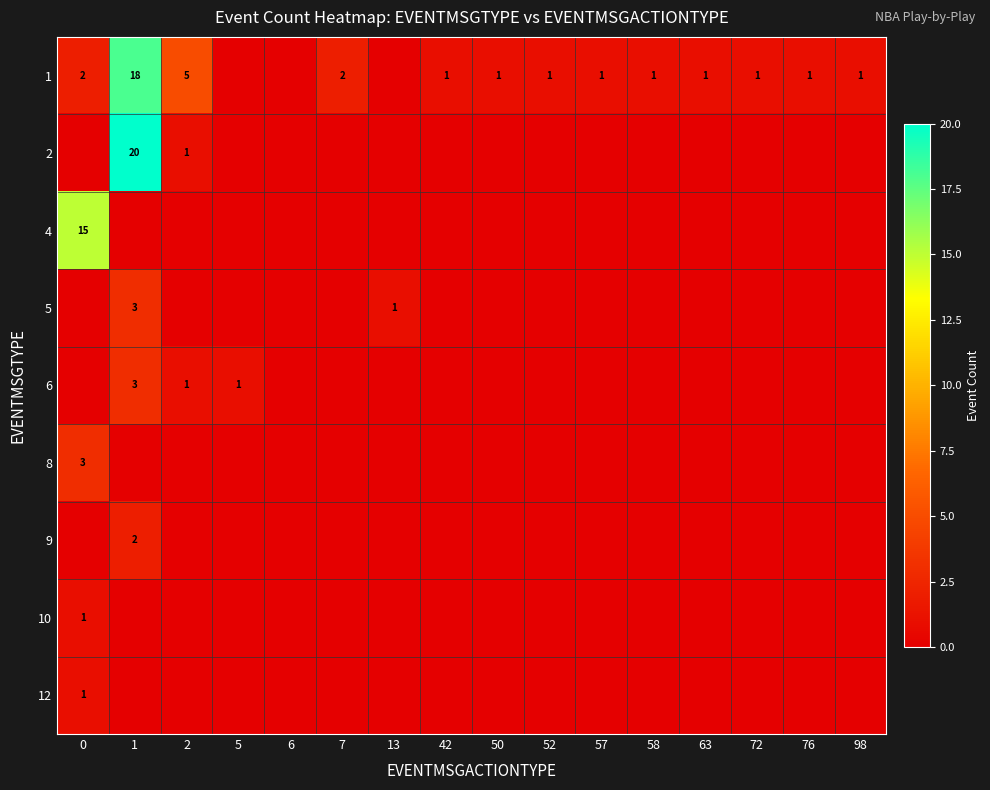

Count the number of data series in this chart.

9